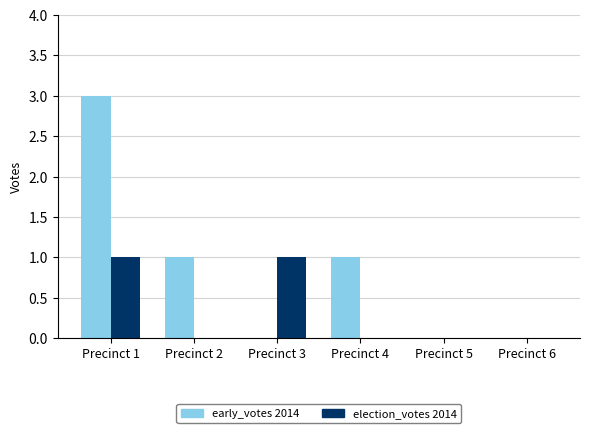

At which category is the sum across all series the highest?

Precinct 1